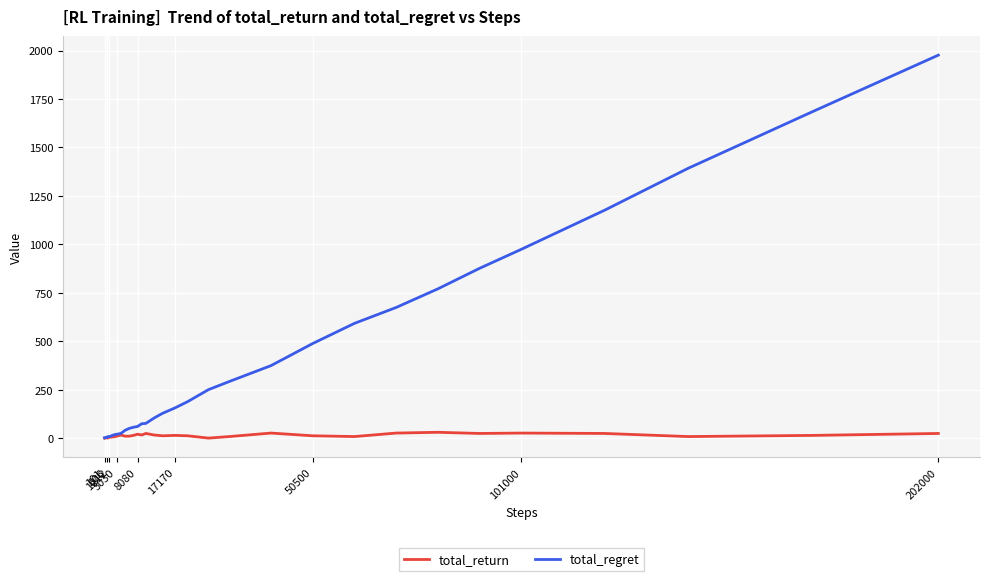

Which series has the largest total across all categories?

total_regret